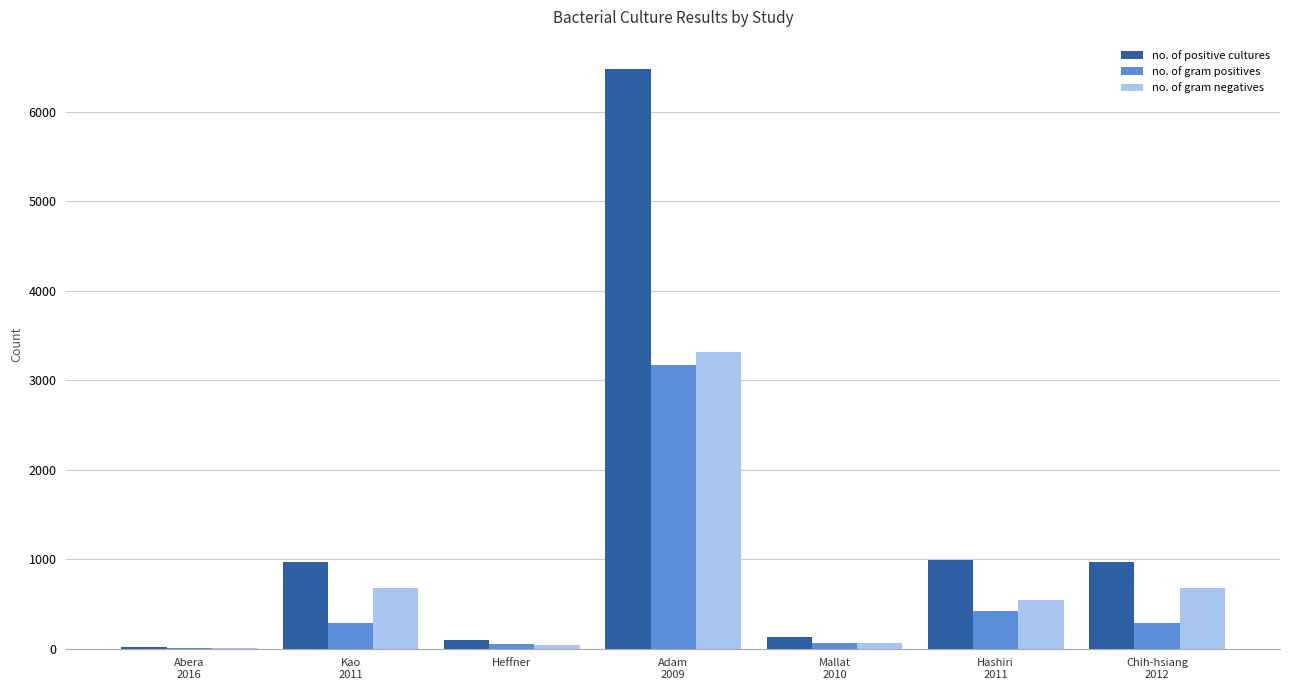

Between Abera
2016 and Hashiri
2011, which series saw the biggest shift?

no. of positive cultures